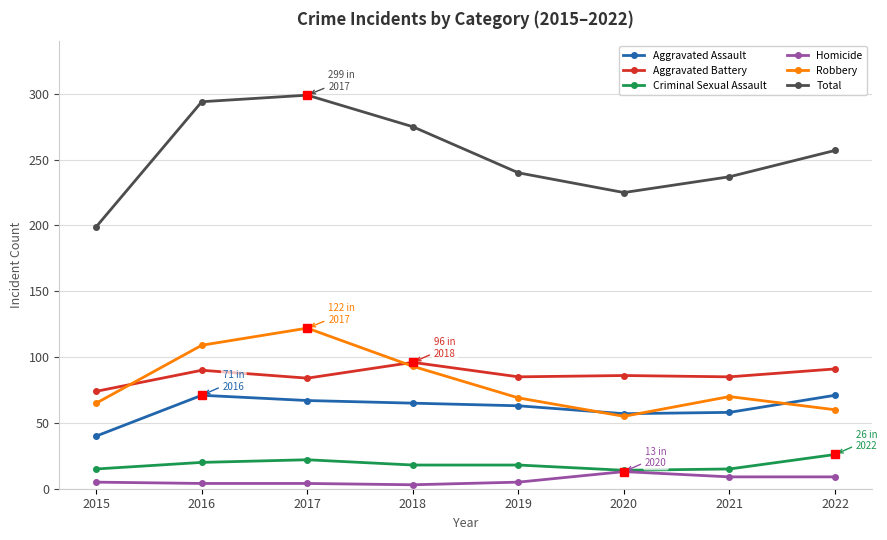

How many lines are shown in the chart?

6